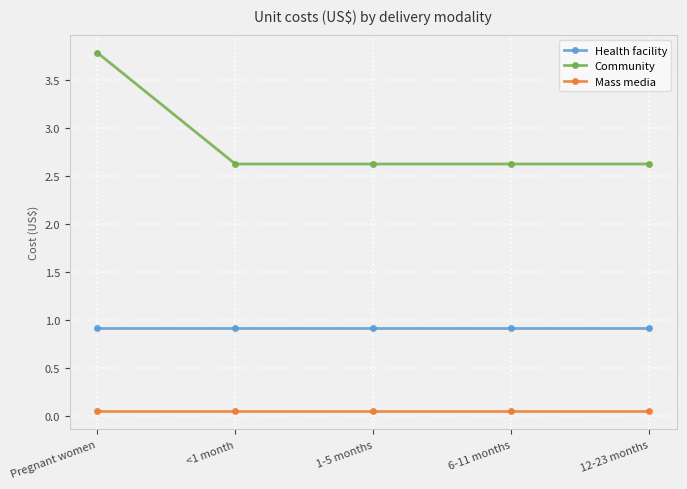

True or false: Mass media and Health facility intersect in this chart.

False